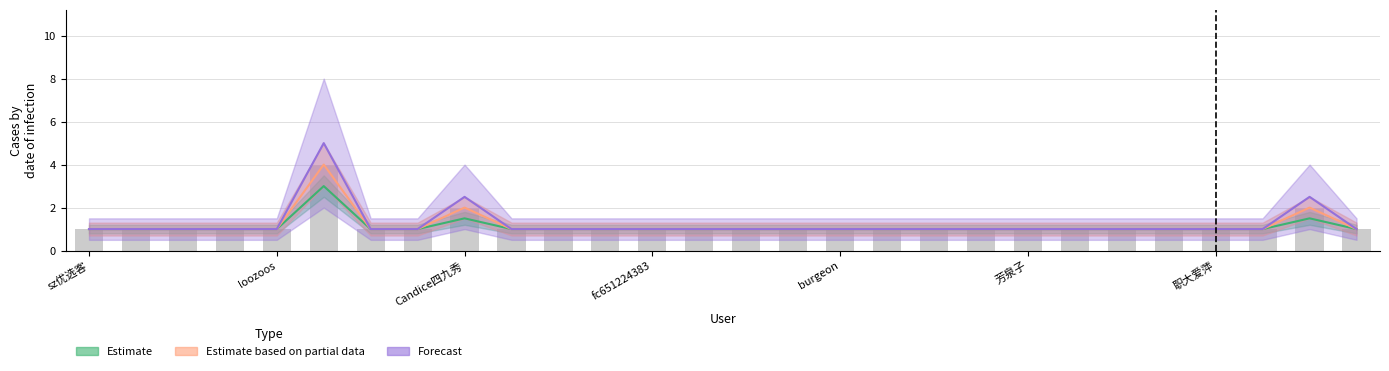

How many bars are there in each group?

3